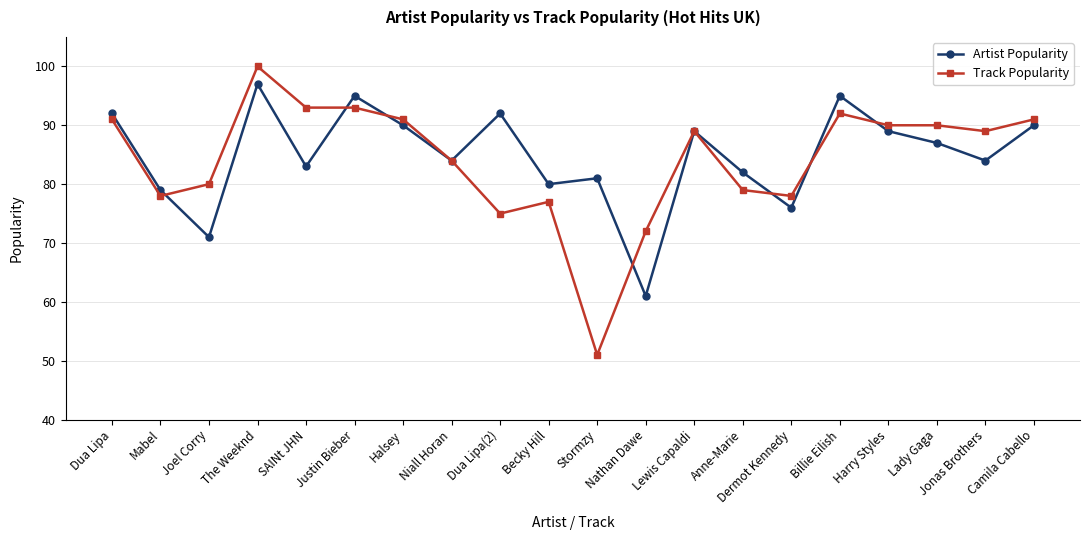

Which series changed the most between Justin Bieber and Dua Lipa(2)?

Track Popularity